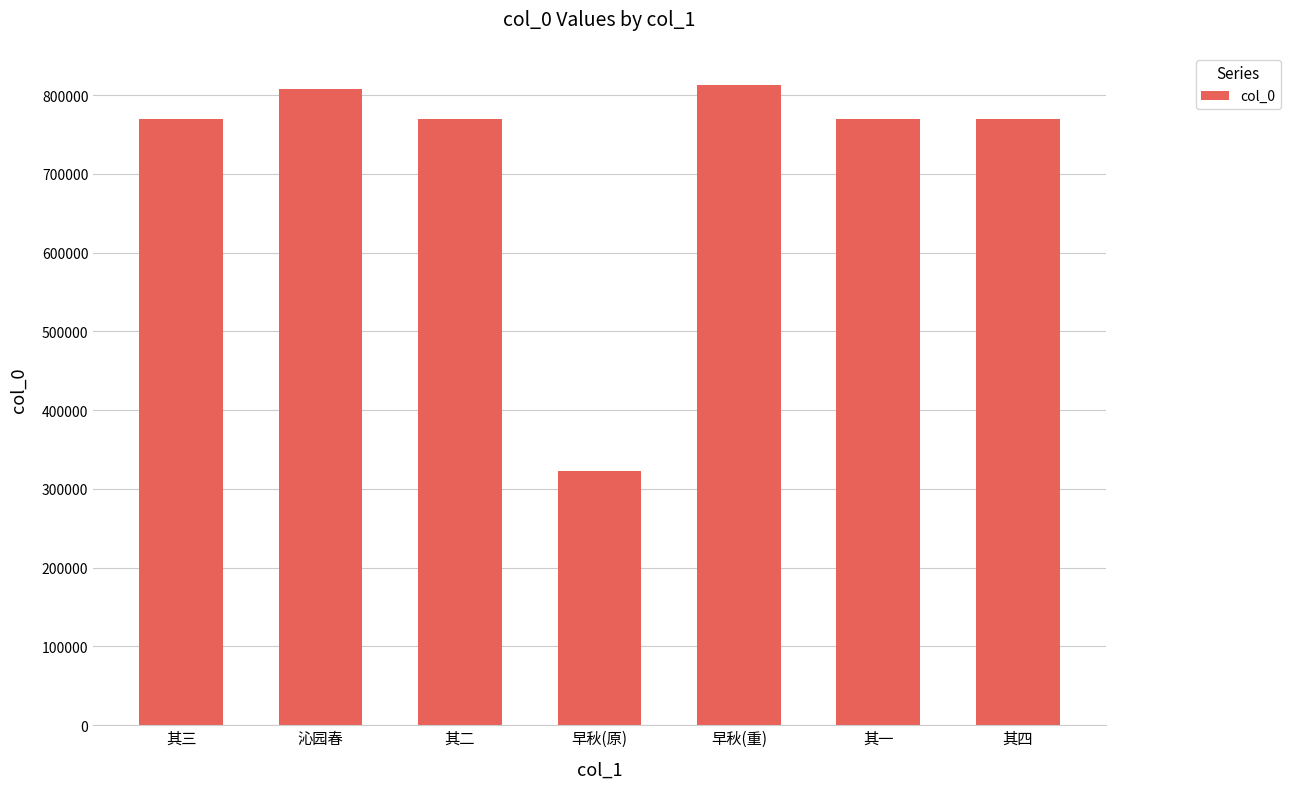

Read the value at 其三.

769177